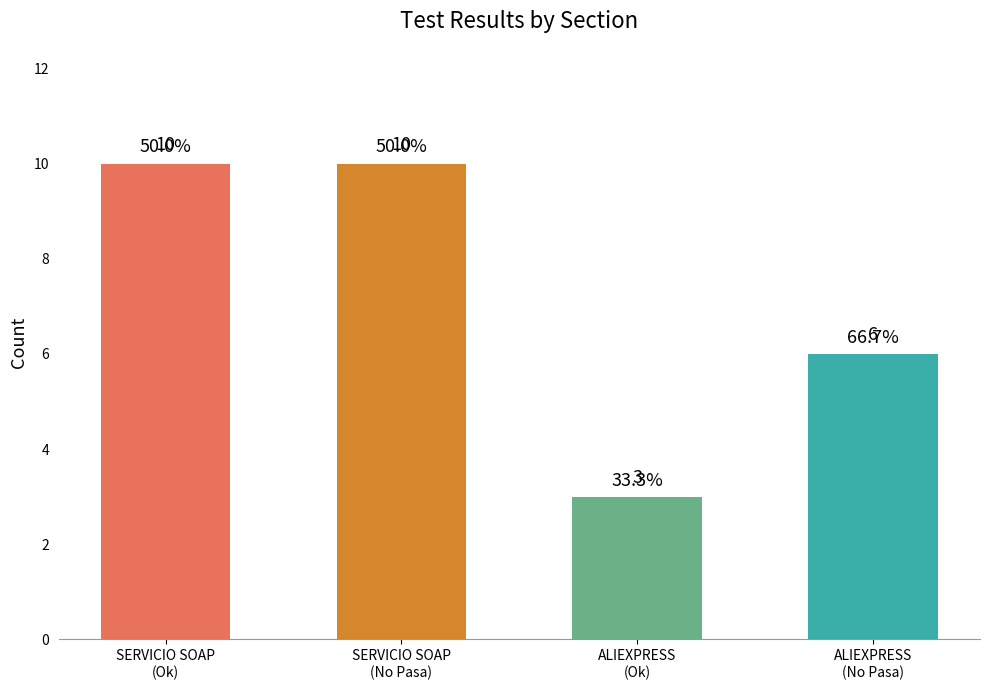

What is the value of the 3rd bar from the left?

3